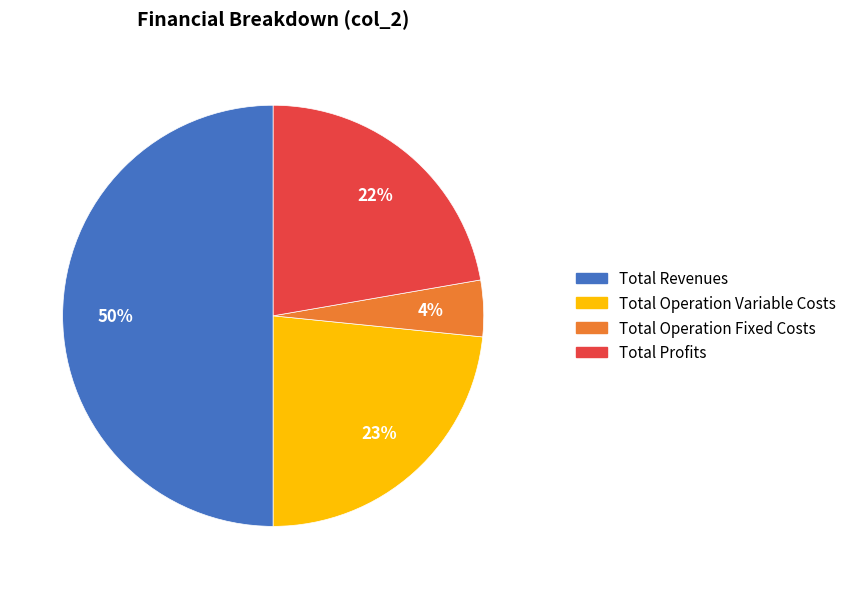

How many segments does this pie chart have?

4